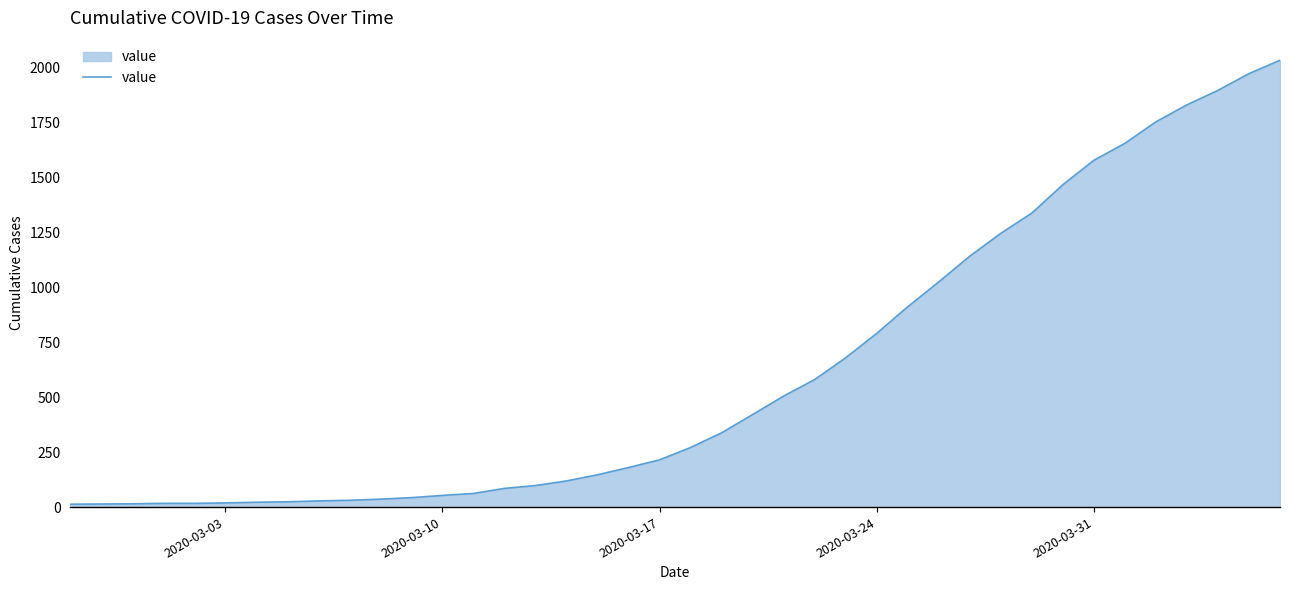

What is the greatest value displayed?

2032